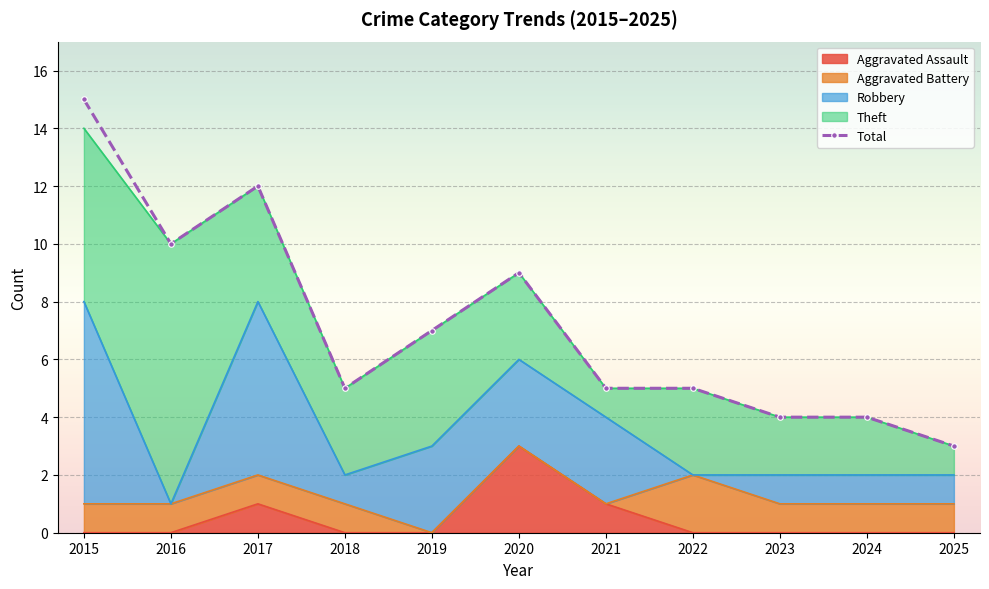

What is the value of the 3rd point from the left?

12